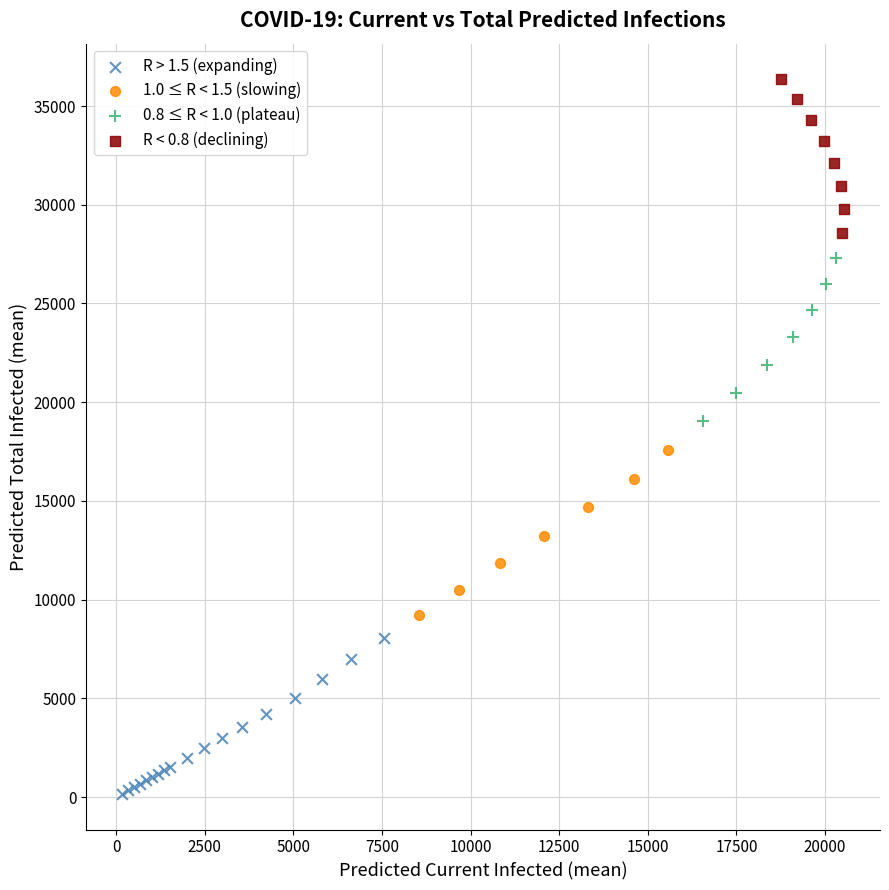

Which series has the largest Y range (max minus min)?

1.0 ≤ R < 1.5 (slowing)